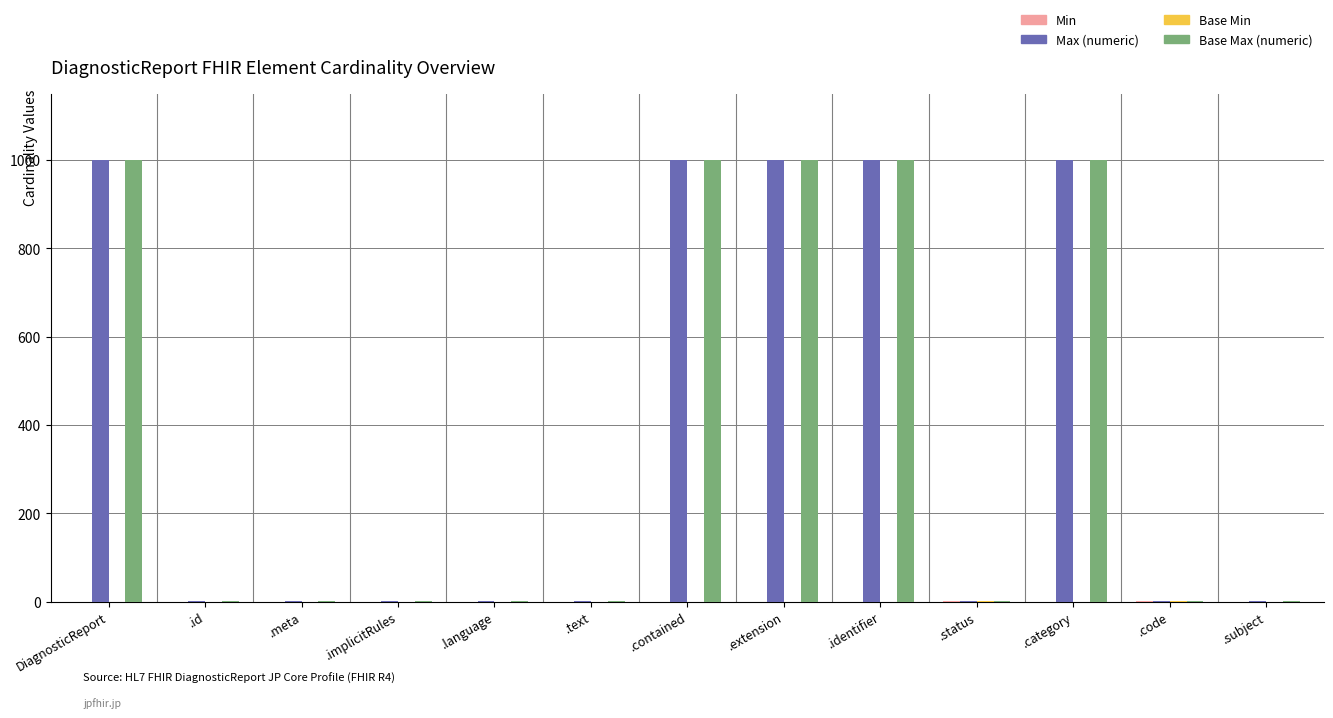

What is the sum of all Base Max (numeric) values?

5003